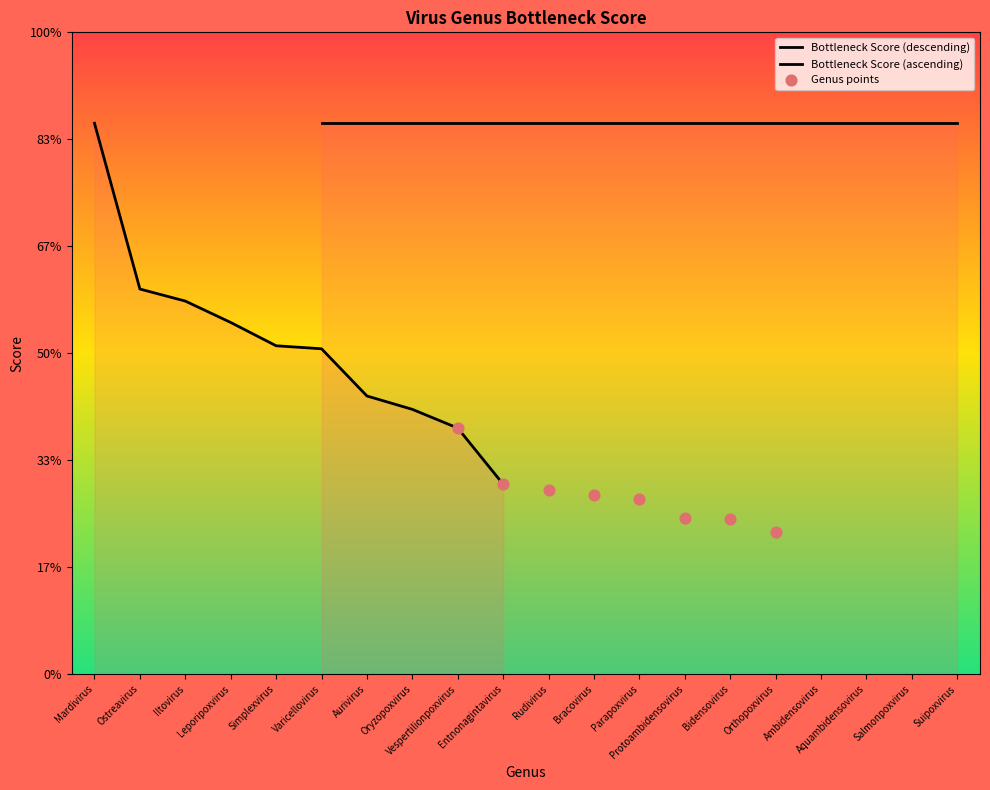

Between Bracovirus and Entnonagintavirus, which is larger?

Entnonagintavirus